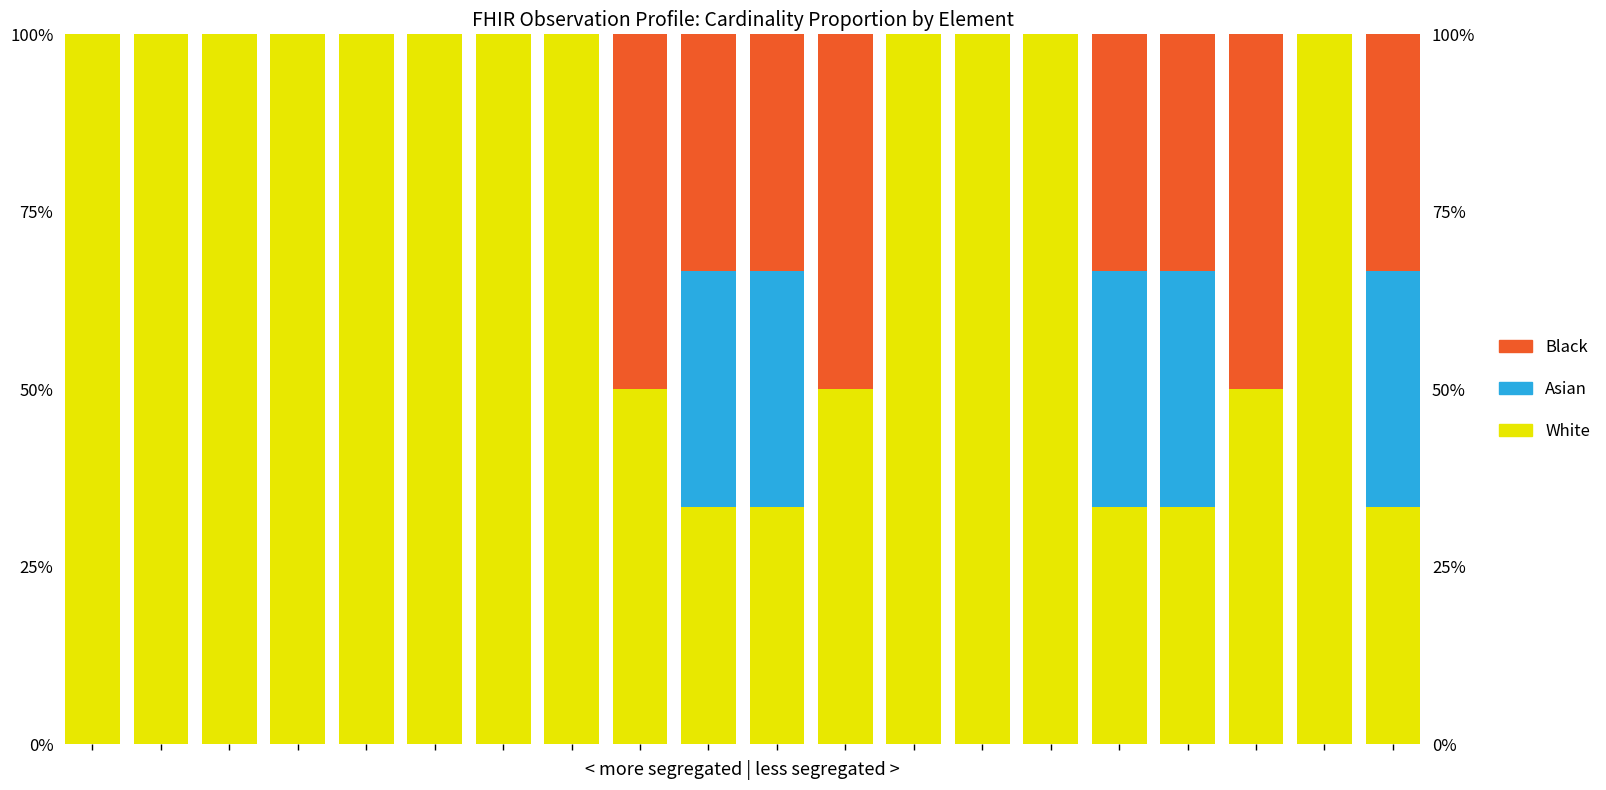

The Asian series shows -17.3 at 17. True or false?

False